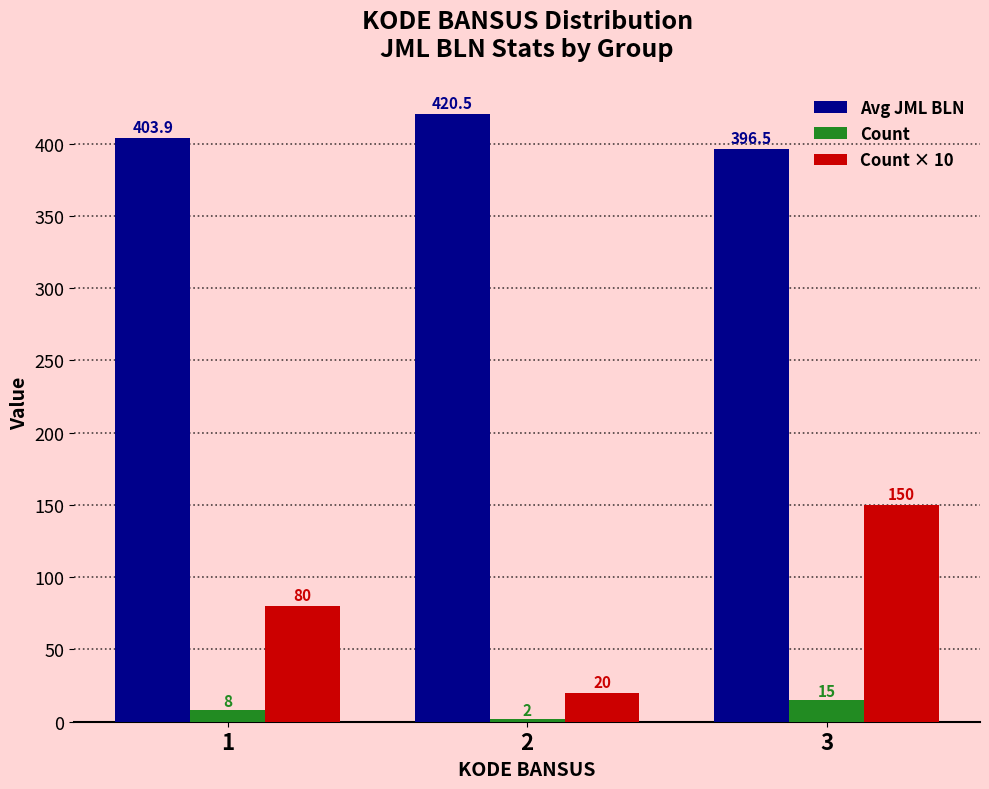

What is the spread (max minus min) of values at 3?

381.5